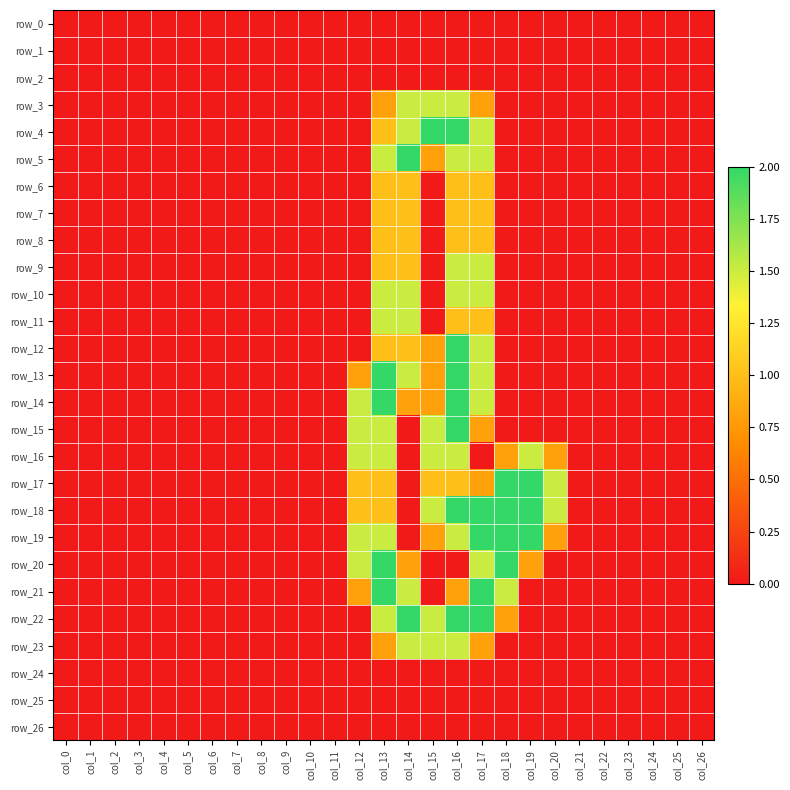

At which category is the sum across all series the highest?

col_16